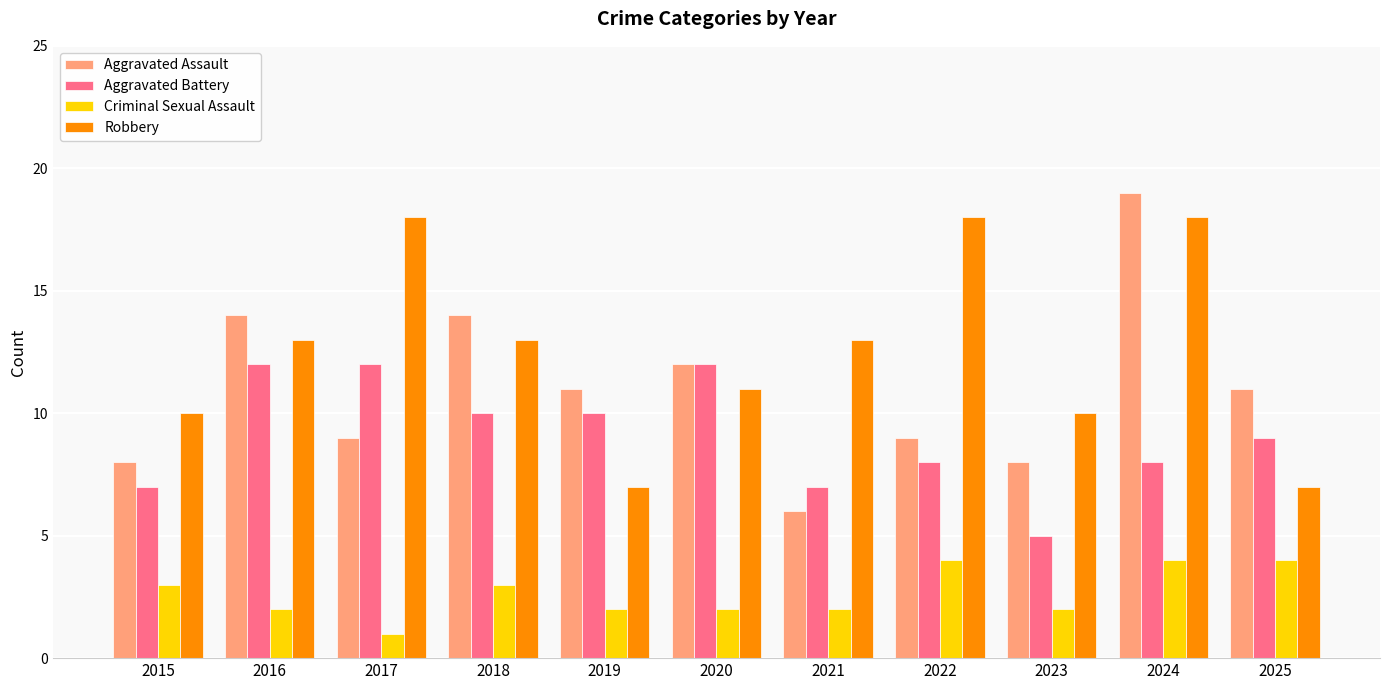

Which series changed the most between 2018 and 2021?

Aggravated Assault